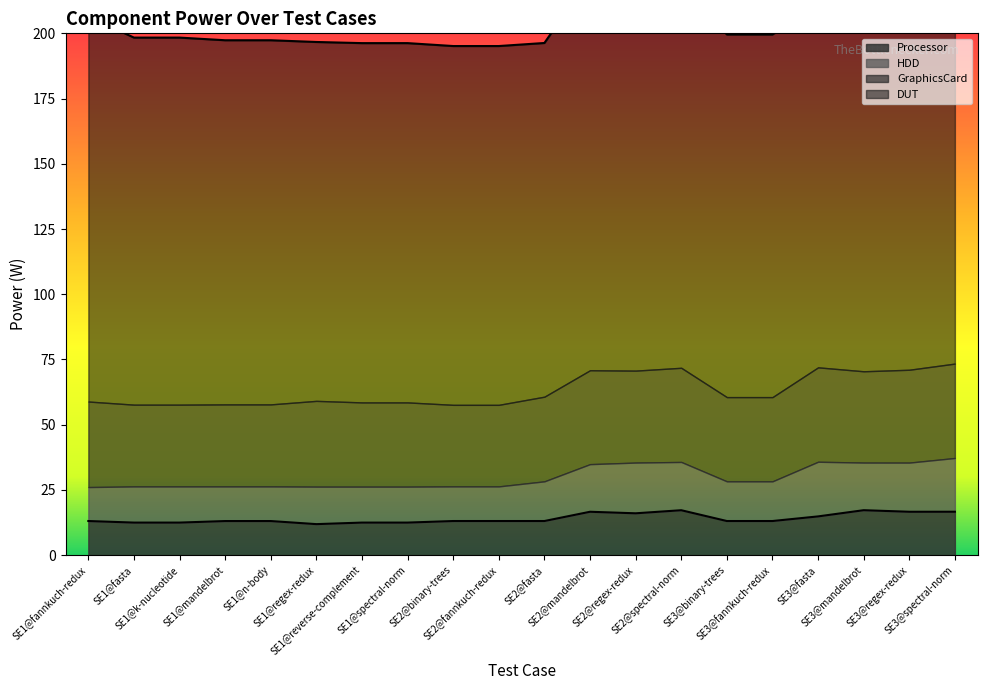

What is the label of the 17th point from the right?

SE1@mandelbrot